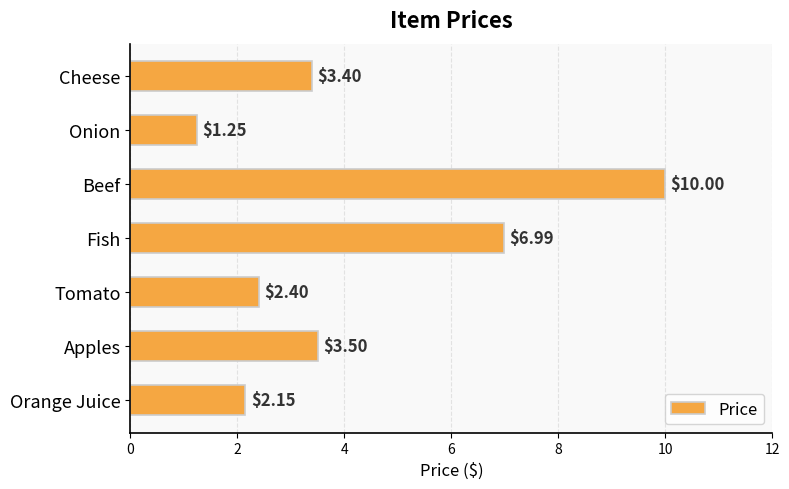

At which label is the value closest to 5?

Apples